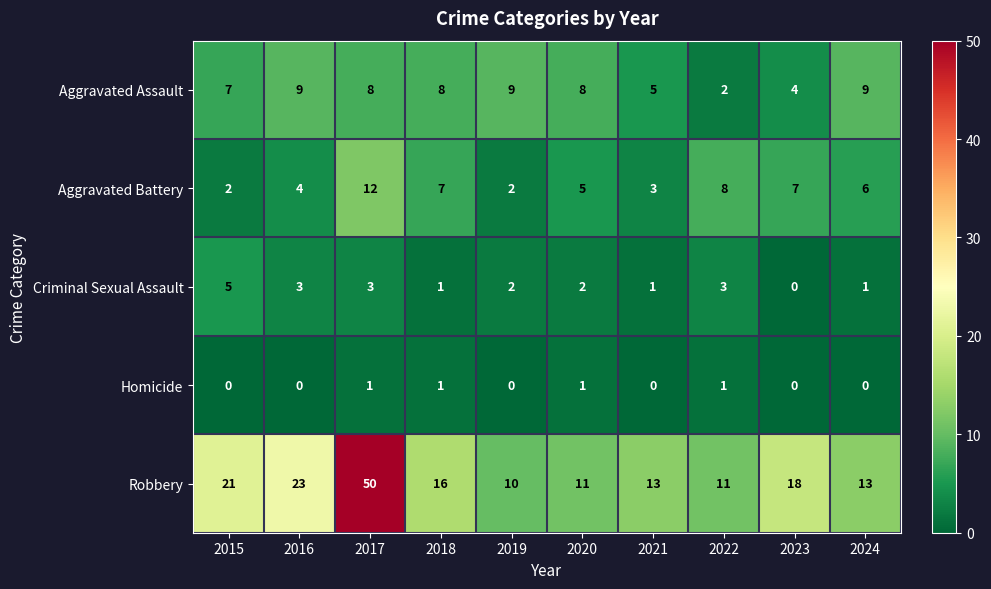

What is the difference between the highest and lowest values at 2018?

15